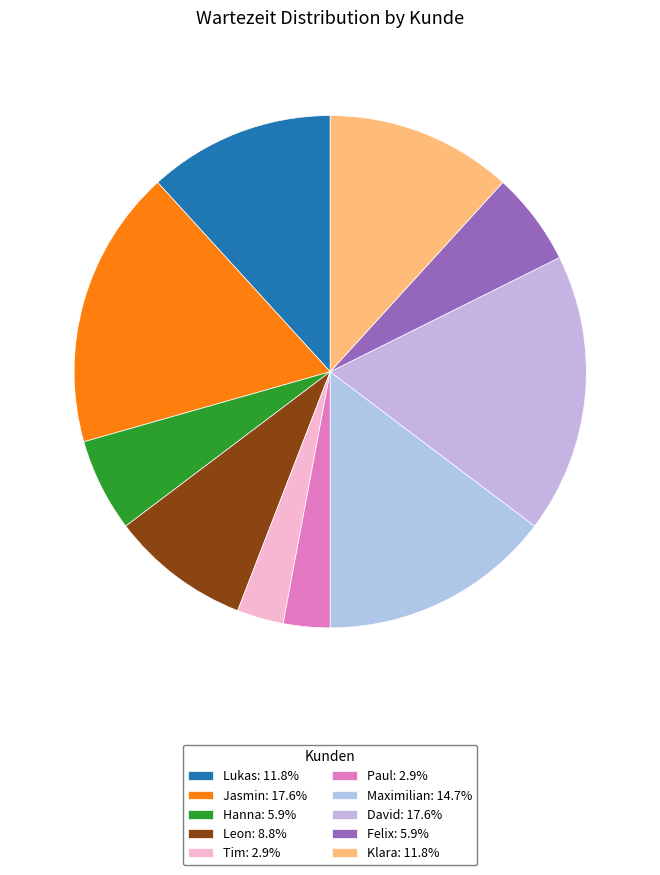

Count the number of slices in the pie.

10